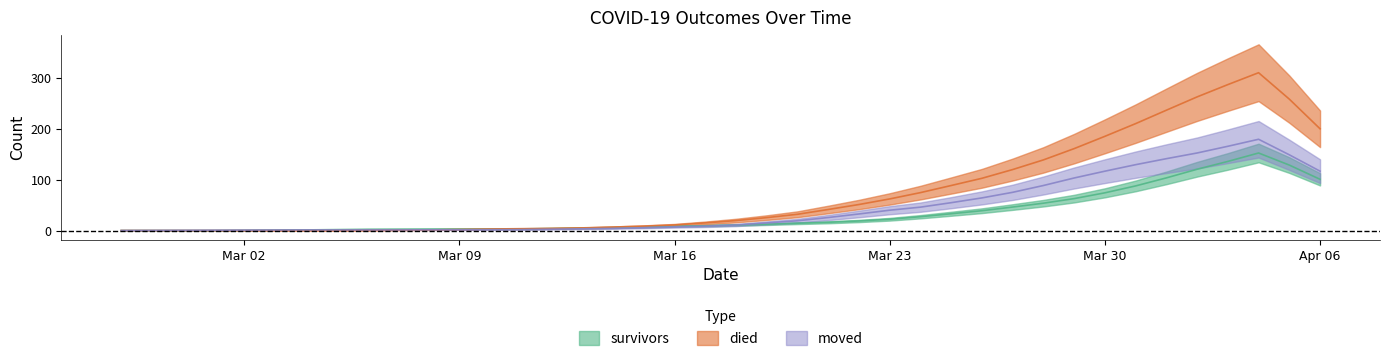

Between 2020-03-04 and 2020-03-12, which series saw the biggest shift?

died